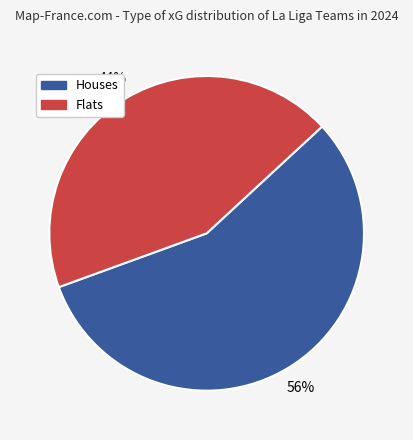

To the nearest percent, what is the average slice percentage?

50%